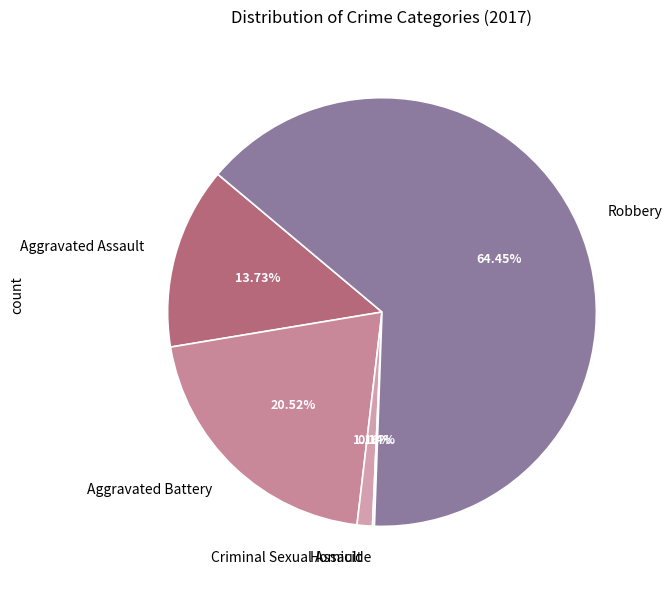

Approximately how many times larger is the value at Robbery compared to Aggravated Battery?

3.1